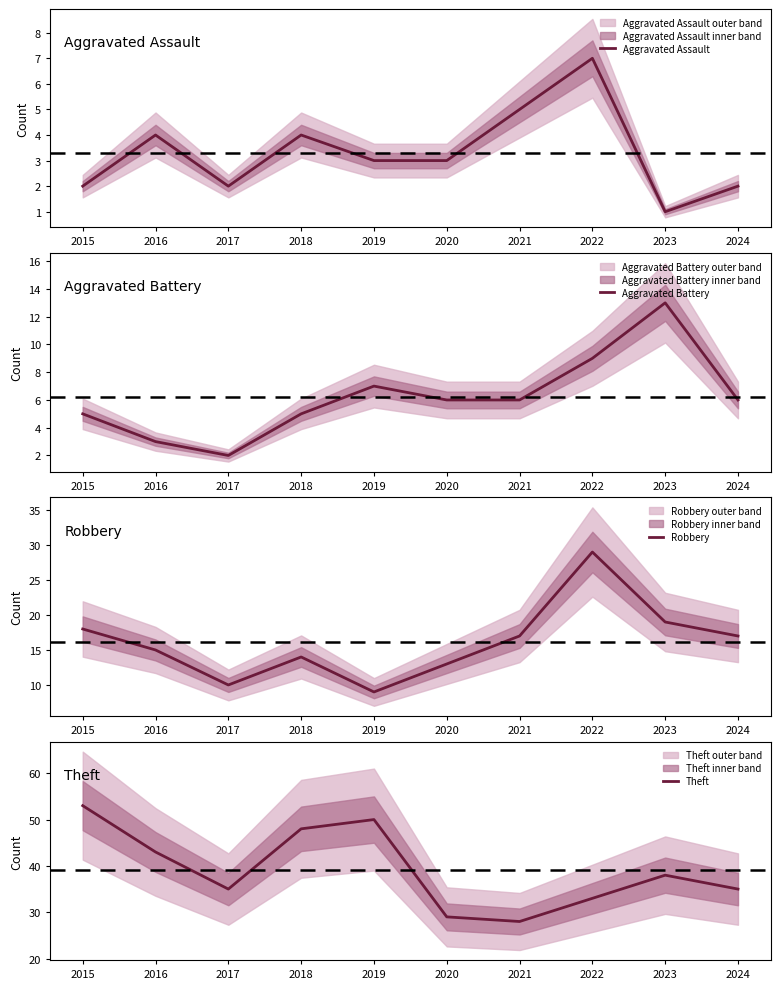

Which label corresponds to the largest value in the chart?

2015